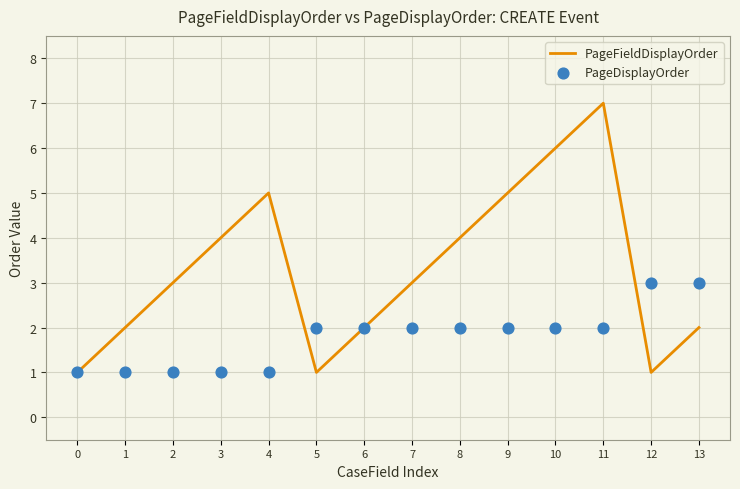

What is the total value across all series at 6?

4